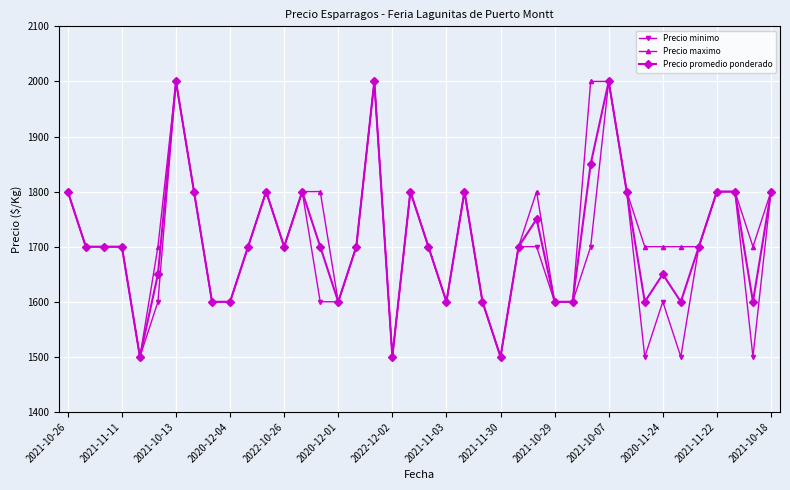

What is the highest value of the Precio maximo series?

2000